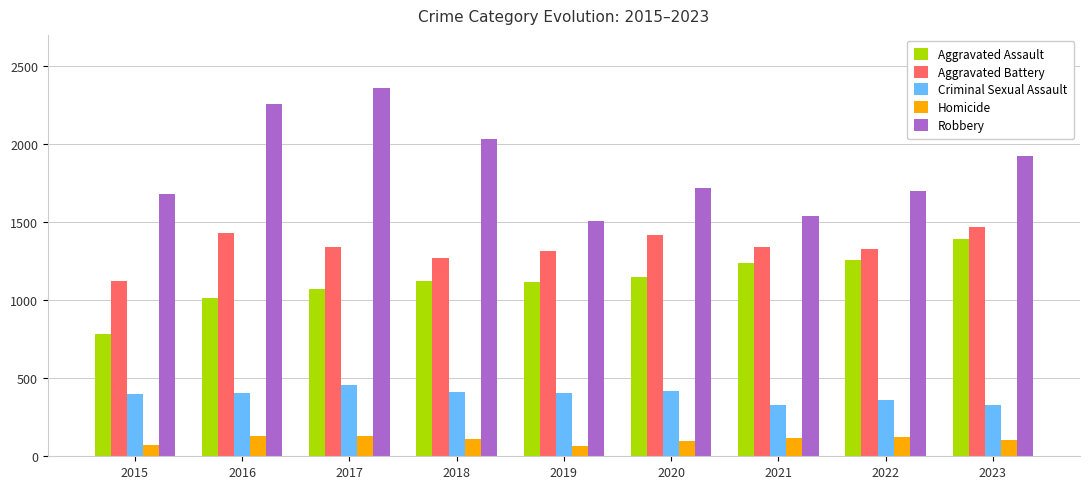

At which category is the sum across all series the highest?

2017